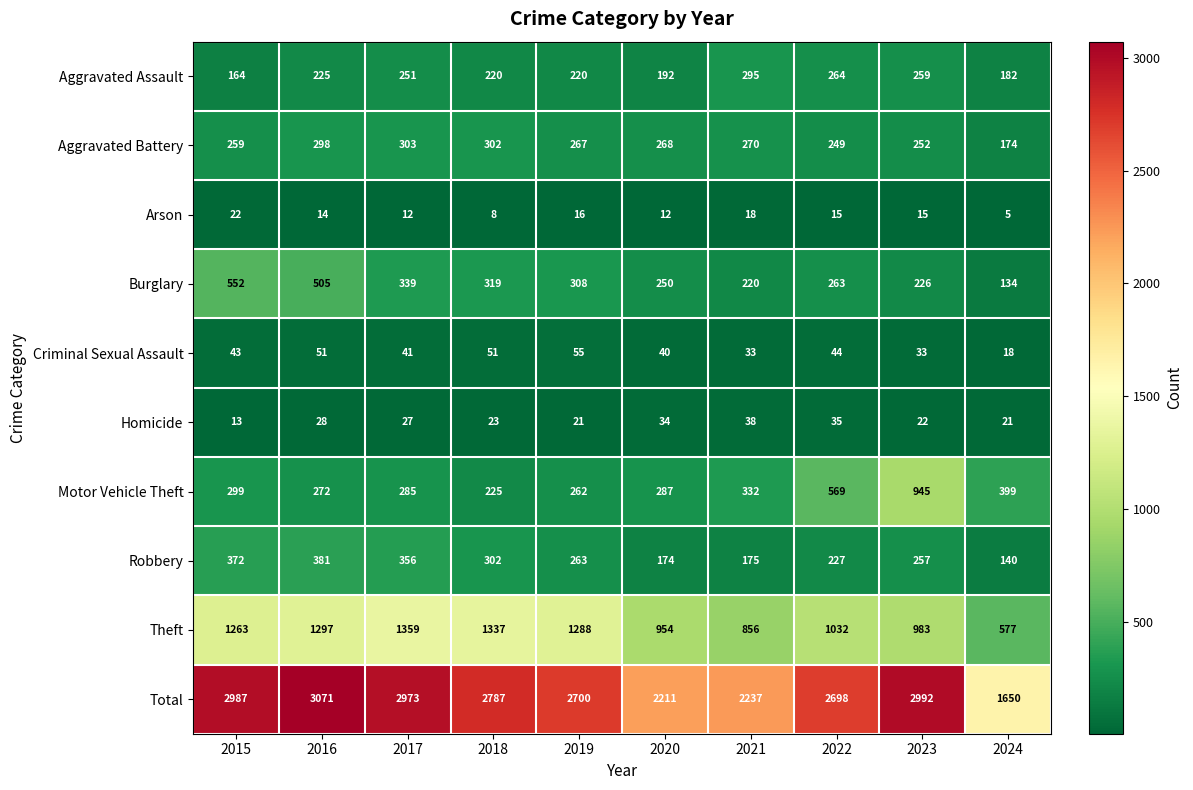

What is the difference between the Arson values at 2020 and 2015?

10